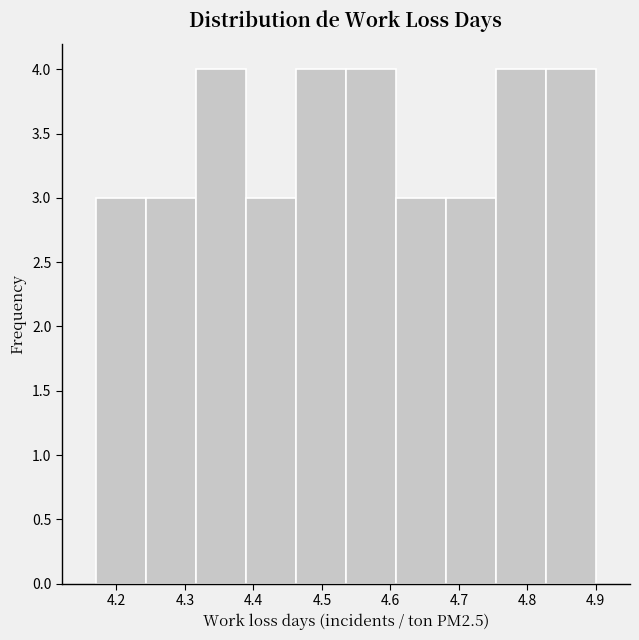

Reading left to right, transcribe this chart: for each bar, give the range it covers on the x-axis and its height. Neither the bar edges nor the heights are printed on the chart, so give them approximately, as read against the axes.

4.17 to 4.24: 3
4.24 to 4.32: 3
4.32 to 4.39: 4
4.39 to 4.46: 3
4.46 to 4.53: 4
4.53 to 4.61: 4
4.61 to 4.68: 3
4.68 to 4.75: 3
4.75 to 4.83: 4
4.83 to 4.90: 4